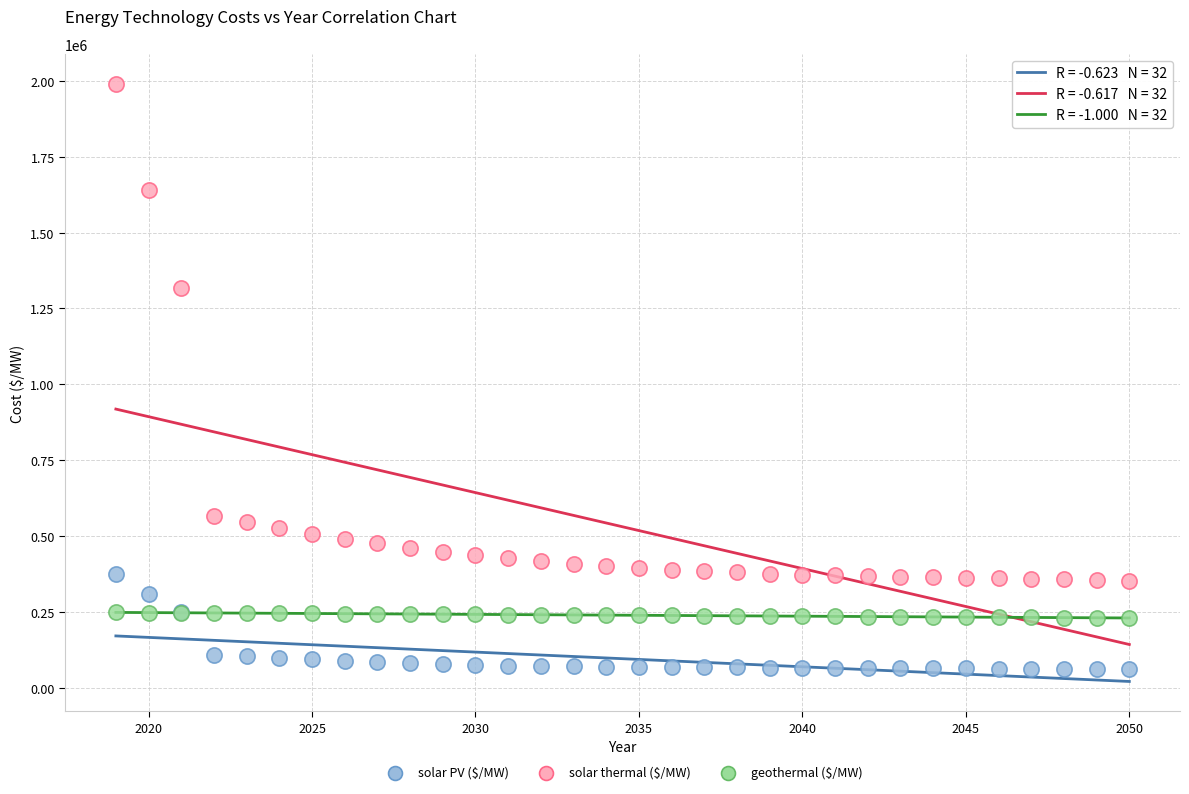

Across all series, what Y value is closest to 1026233?

1317864.5